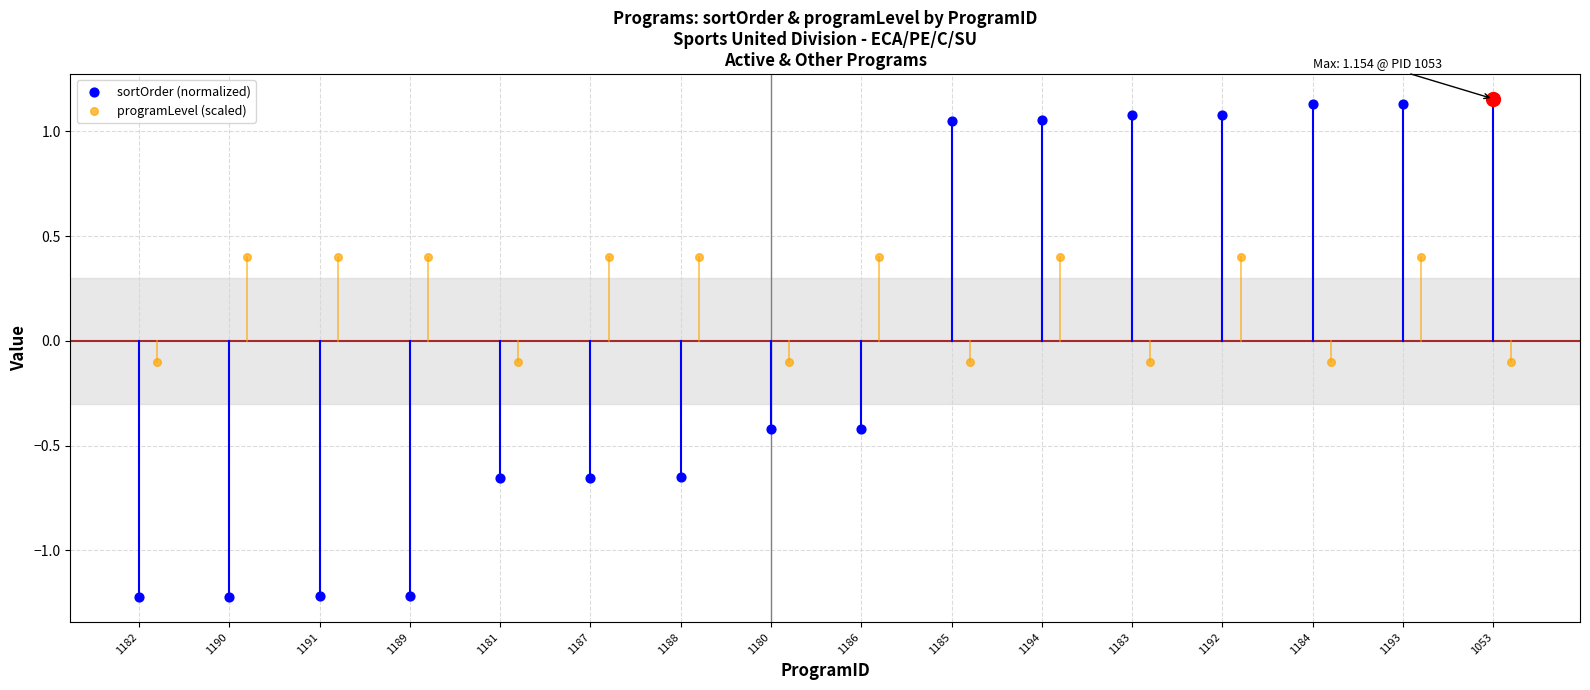

Which series has the widest spread of Y values?

sortOrder (normalized)